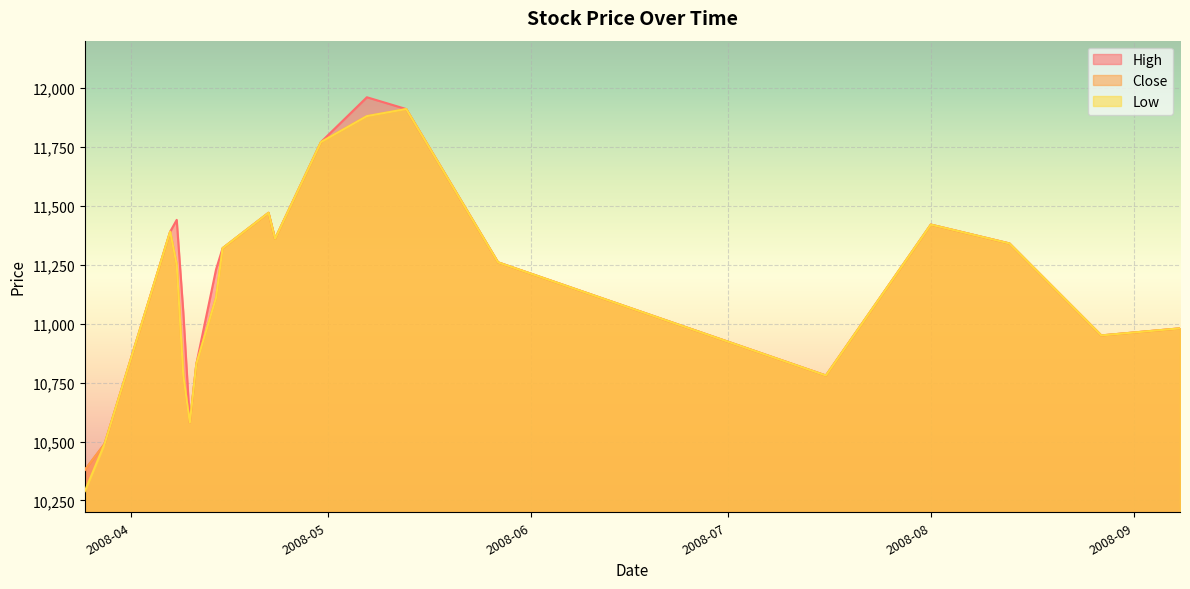

Count the number of categories in the chart.

20